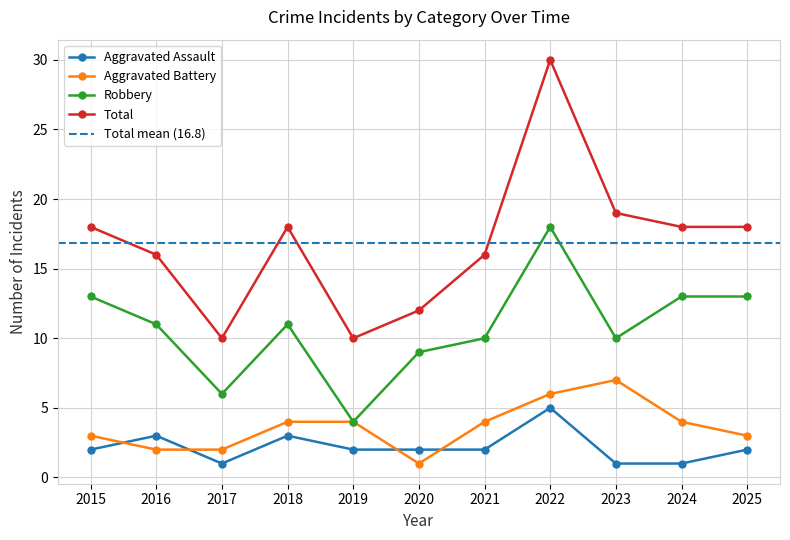

How many values in the Aggravated Assault series are below 2?

3